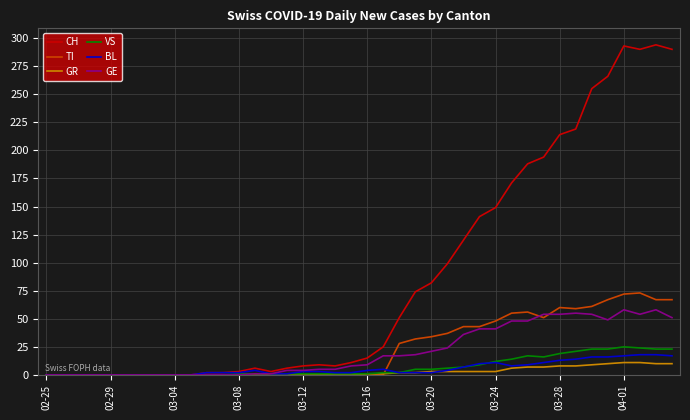

Which series has the largest range (max minus min)?

CH